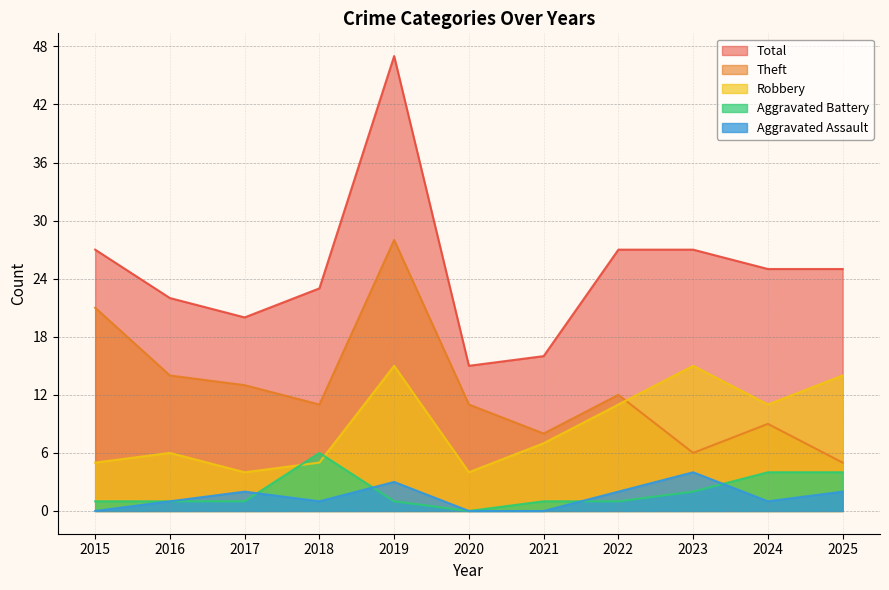

True or false: Robbery and Total cross at least once.

False